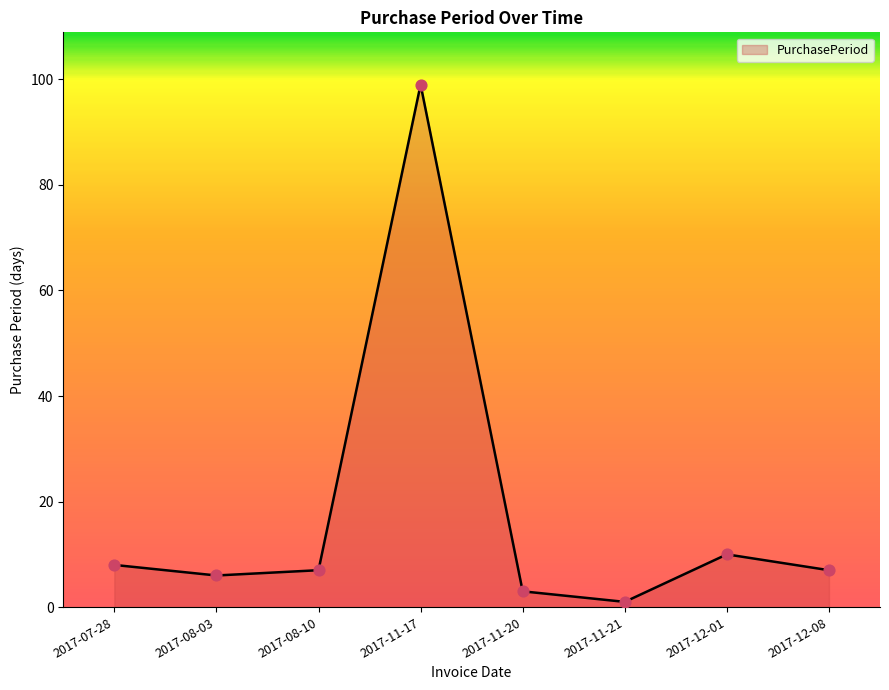

Which has a higher value, 2017-08-10 or 2017-12-01?

2017-12-01